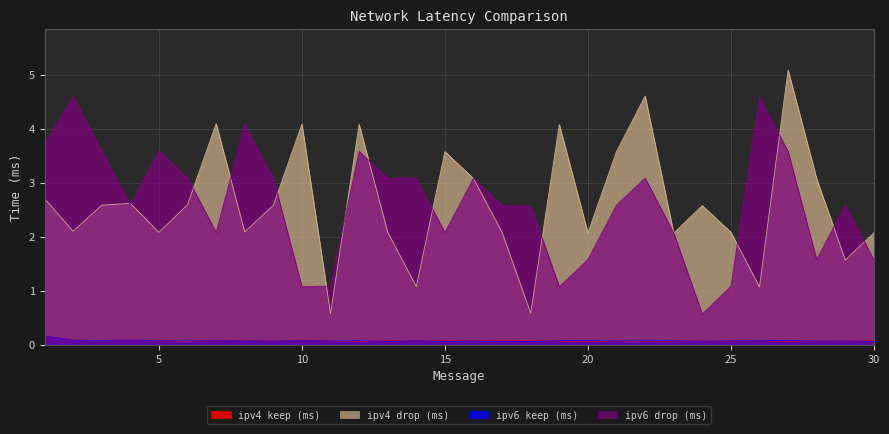

What are all the series names shown in the legend?

ipv4 keep (ms), ipv4 drop (ms), ipv6 keep (ms), ipv6 drop (ms)